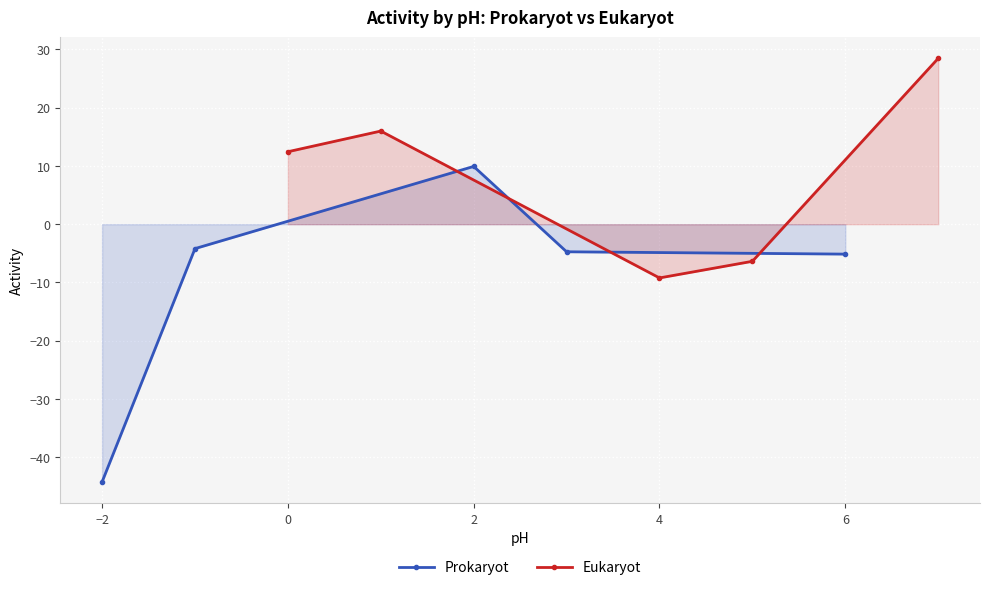

How many interior local valleys does the Eukaryot series have?

1